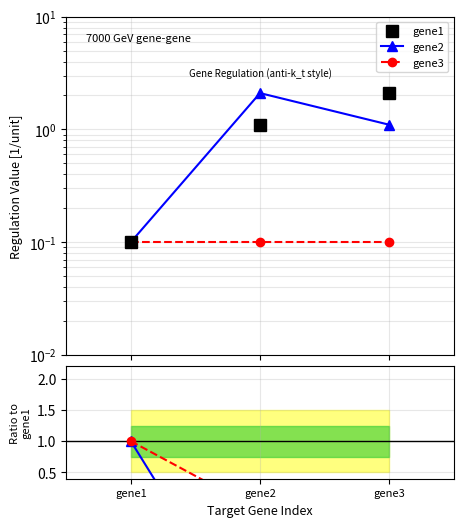

At which category does the chart reach its peak across all series?

gene3